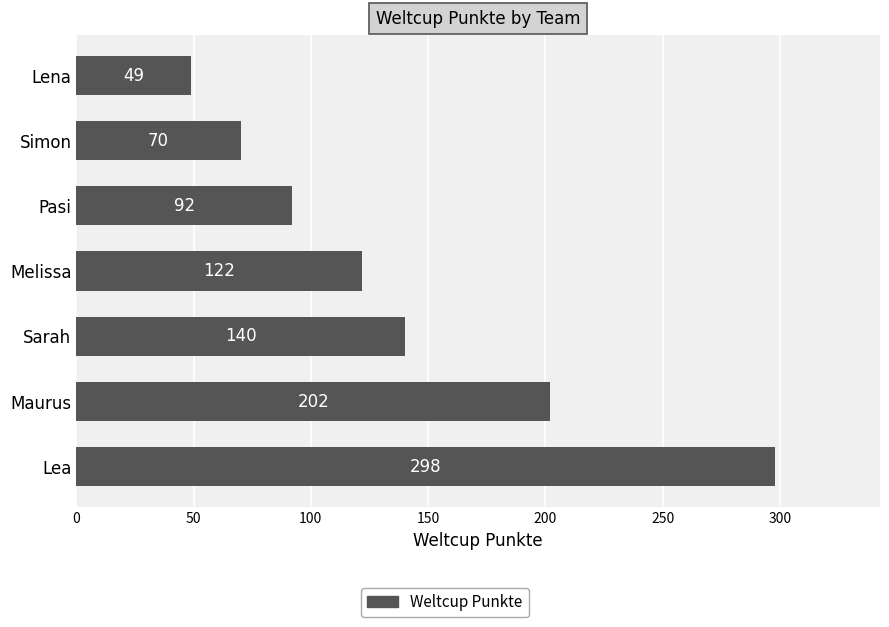

Where is the data nearest to the value 173?

Maurus